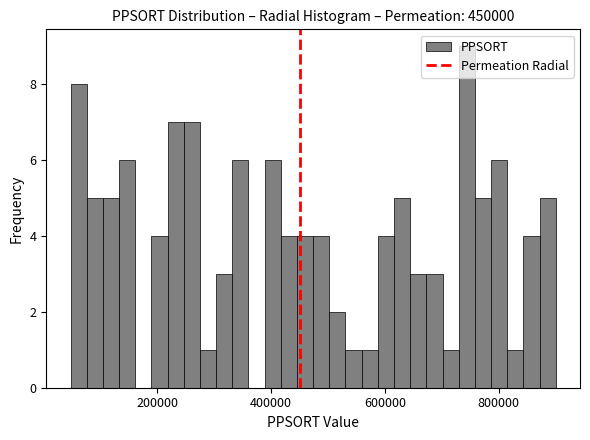

Read against the x-axis, roughly where is the centre of the tallest bar?

740000